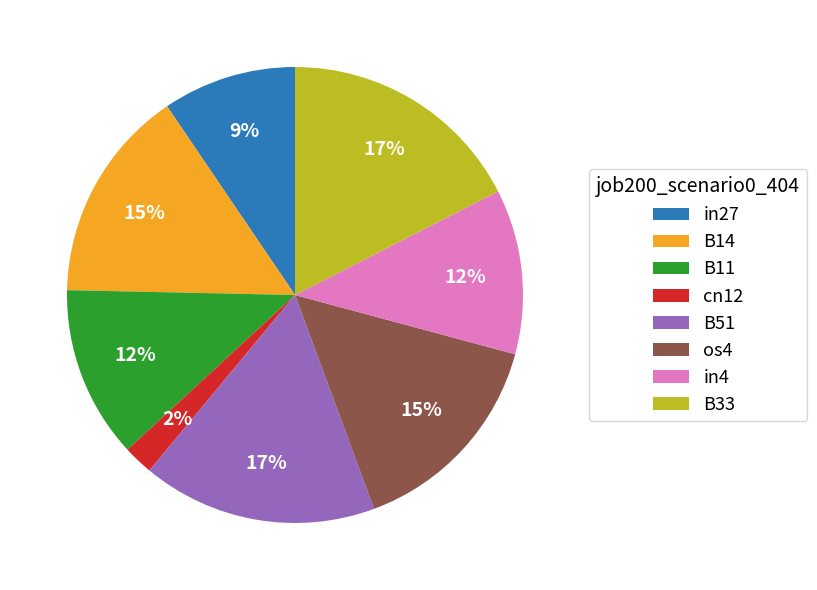

To the nearest percent, what is the difference between the B33 and os4 slice percentages?

2%